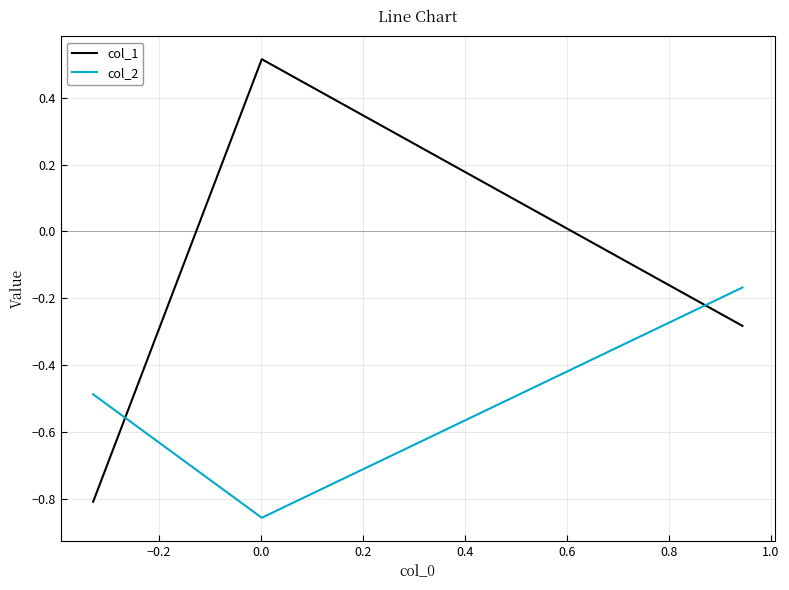

Which series has the largest range (max minus min)?

col_1